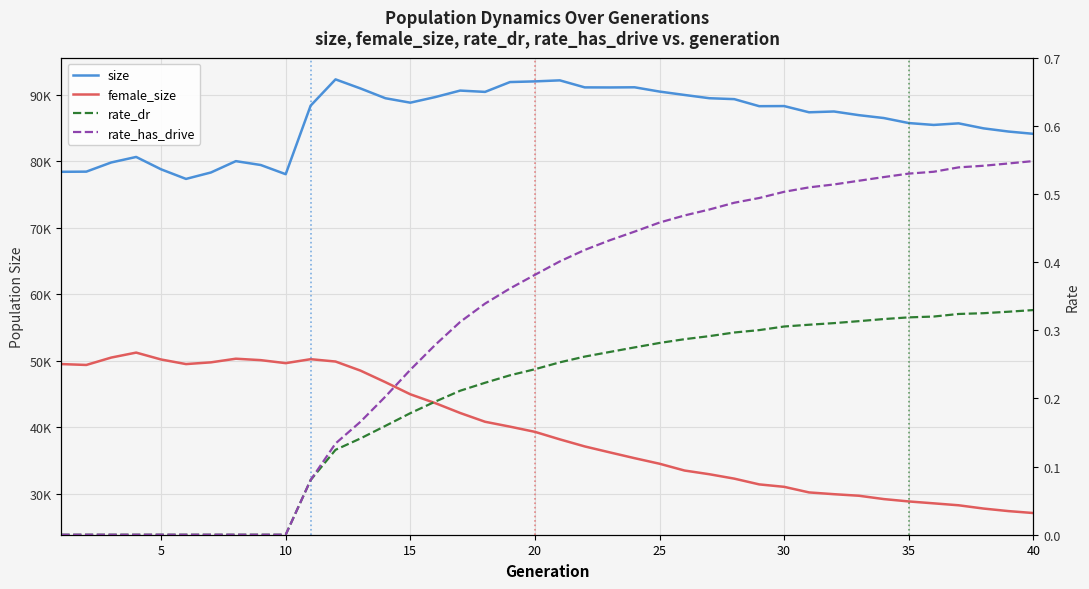

Which series changed the most between 30 and 25?

female_size